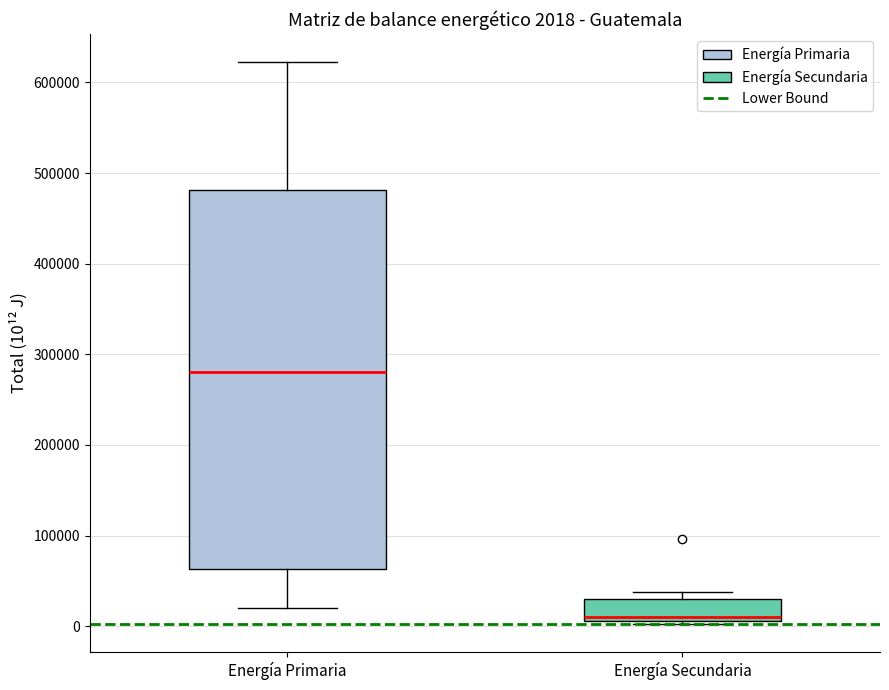

Comparing the boxes themselves (not the whiskers), which one is the tallest?

Energía Primaria